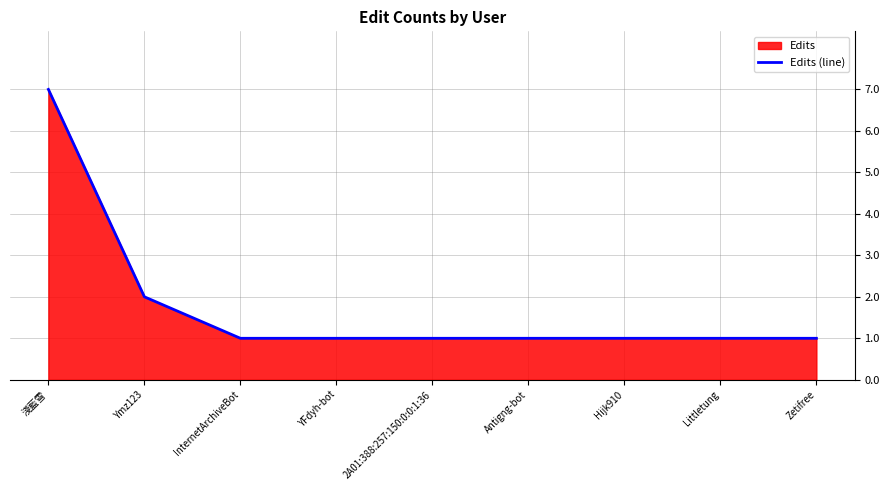

How many lines are shown in the chart?

1